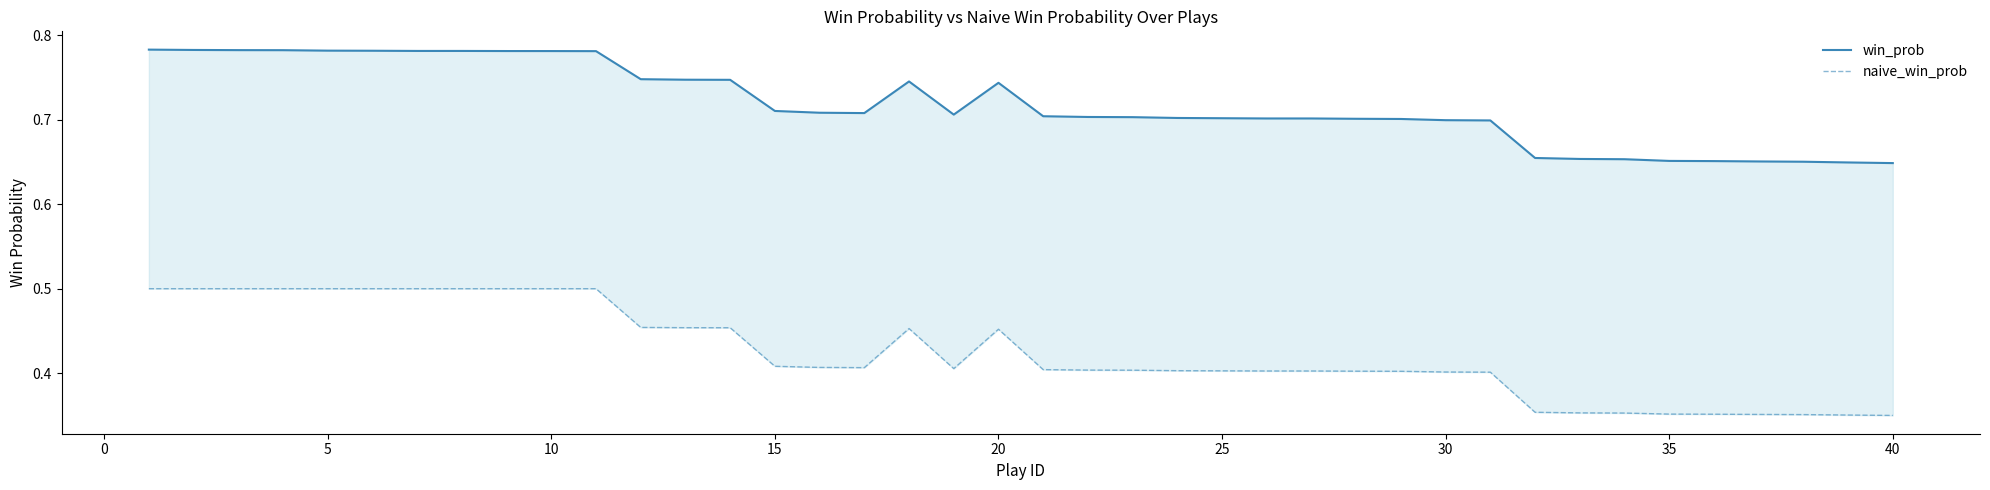

Does the chart have visible grid lines?

No